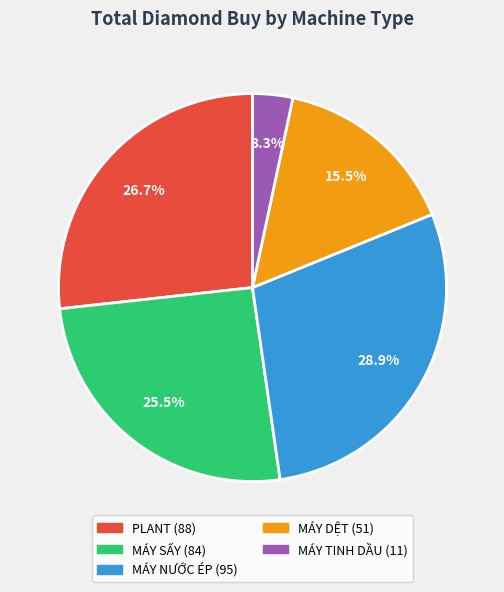

Is there any slice that represents more than half of the pie?

No